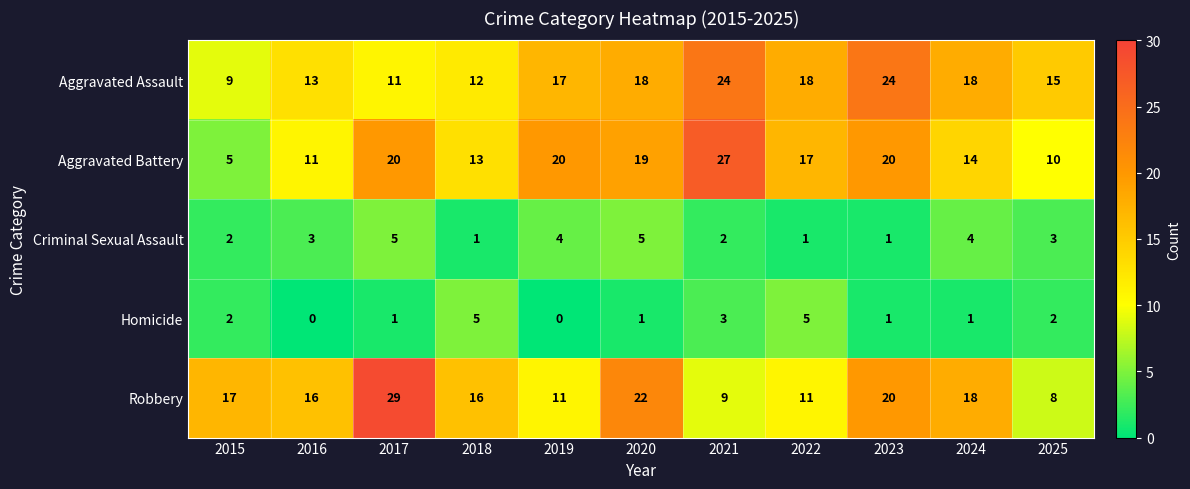

What is the spread (max minus min) of values at 2021?

25